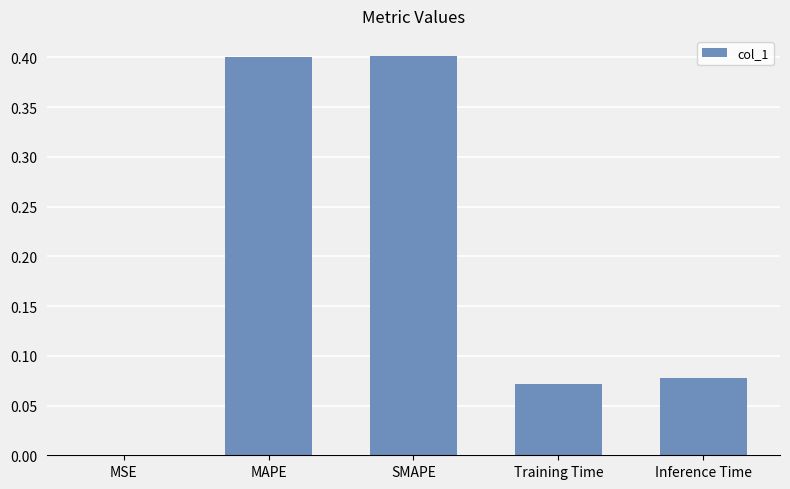

Is it true that the value at MAPE is 0.4?

True